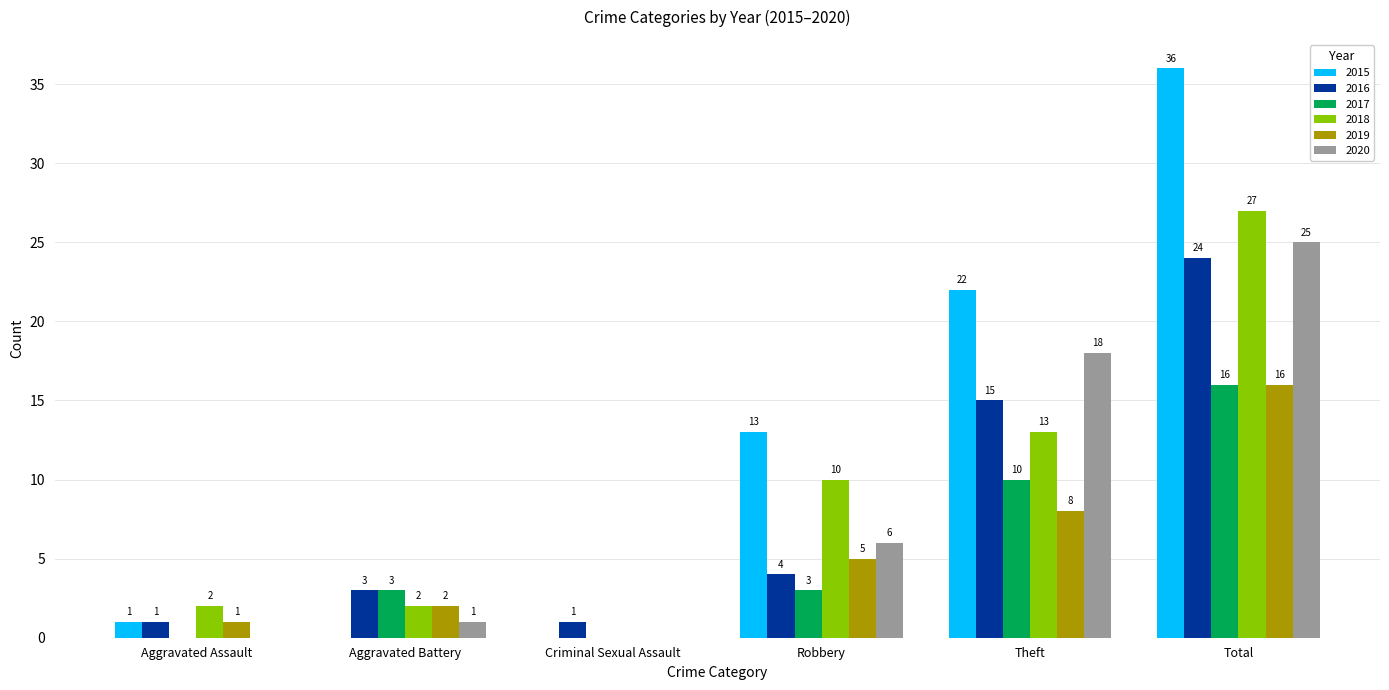

What is the maximum value shown in the chart?

36